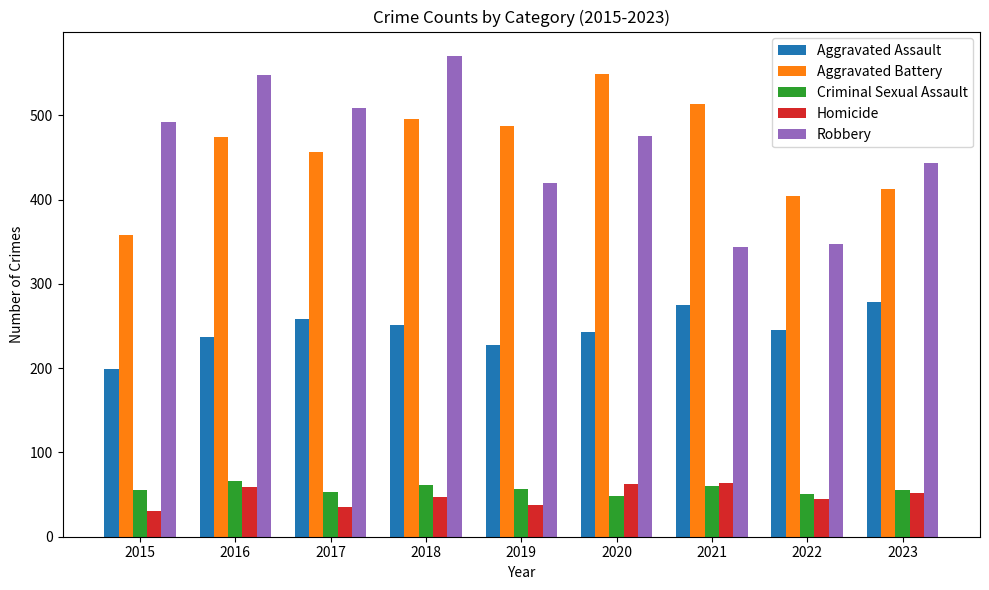

What value does the Criminal Sexual Assault series have at 2017?

53